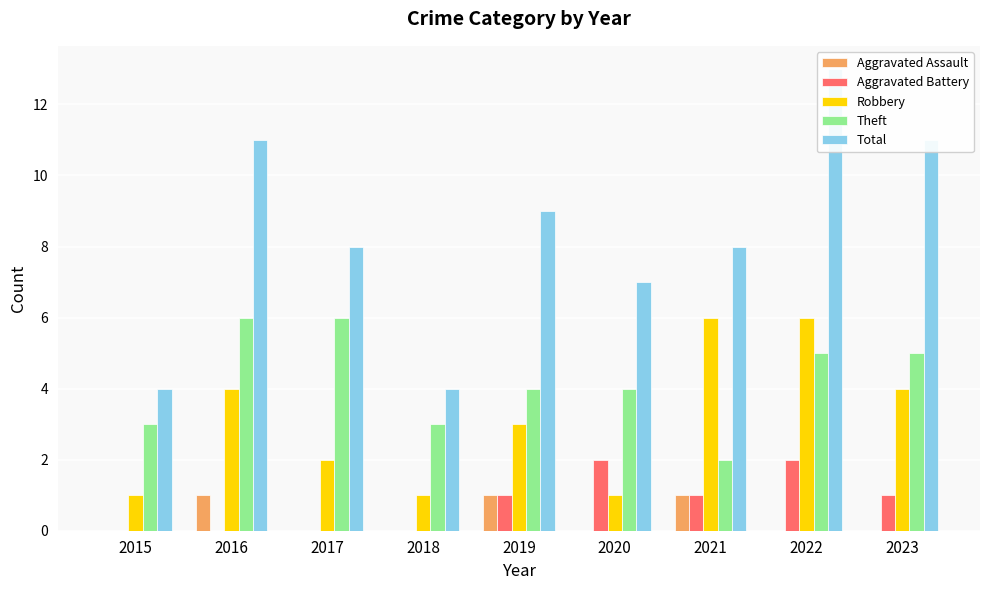

True or false: Aggravated Assault has a value of 1 at 2019.

False